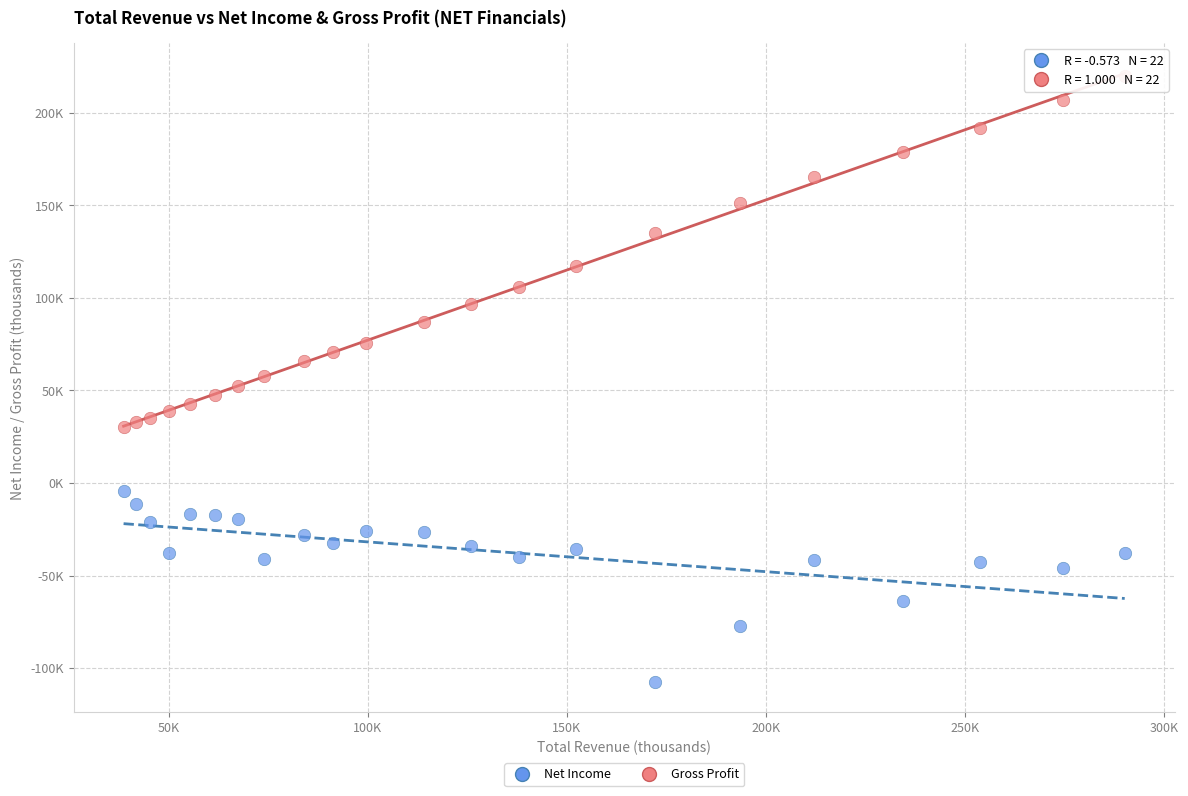

Which series reaches the minimum Y coordinate?

Net Income